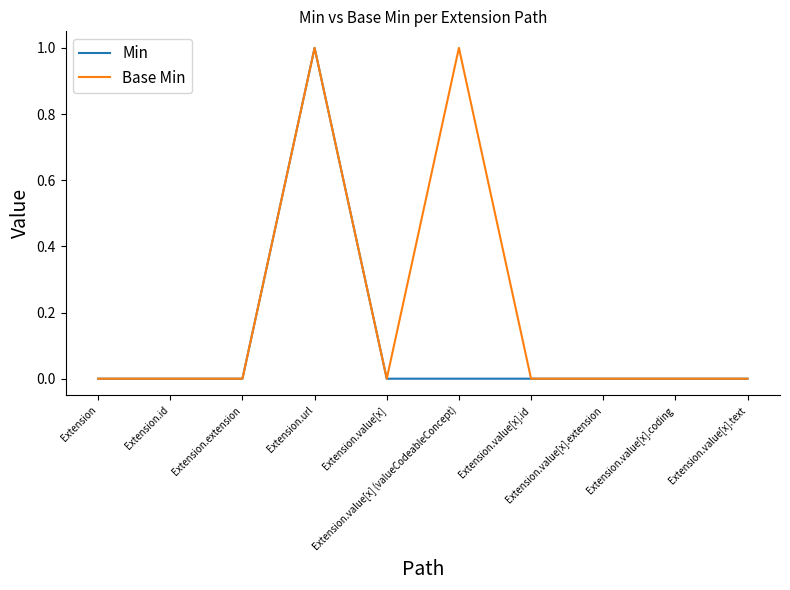

Which series has the largest total across all categories?

Base Min